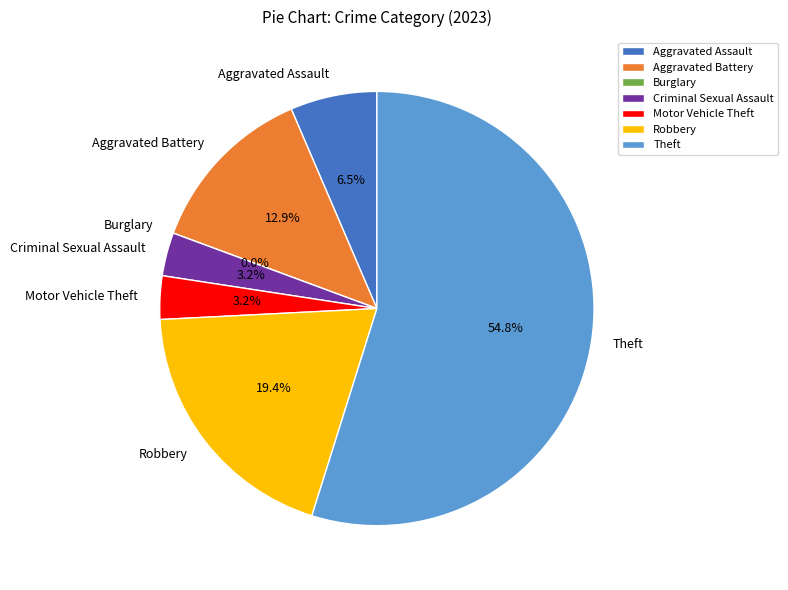

Is the sum of Criminal Sexual Assault and Theft greater than half?

Yes